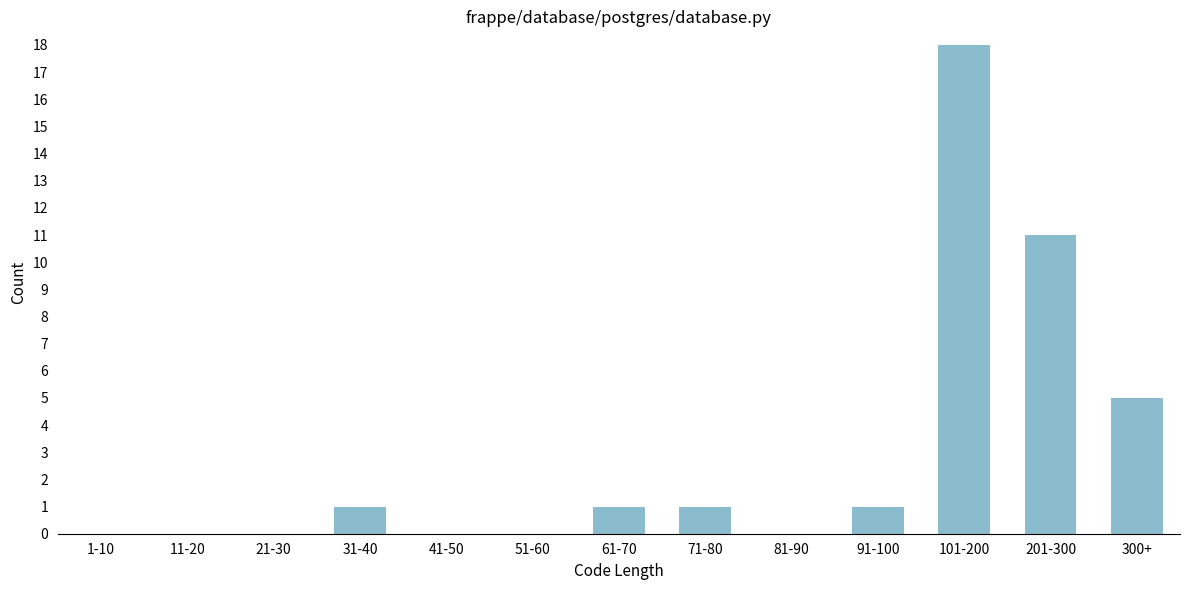

Reading left to right, transcribe all the data shown in this chart.

1-10=0	11-20=0	21-30=0	31-40=1	41-50=0	51-60=0	61-70=1	71-80=1	81-90=0	91-100=1	101-200=18	201-300=11	300+=5